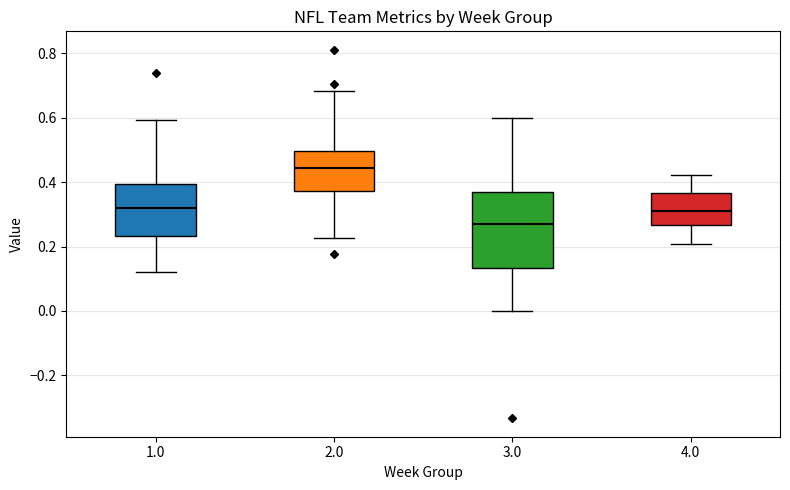

Where is the lower edge of the box at x = 3.0 on the y-axis? The values are not printed on the chart, so give them approximately, as read against the axis.

0.14